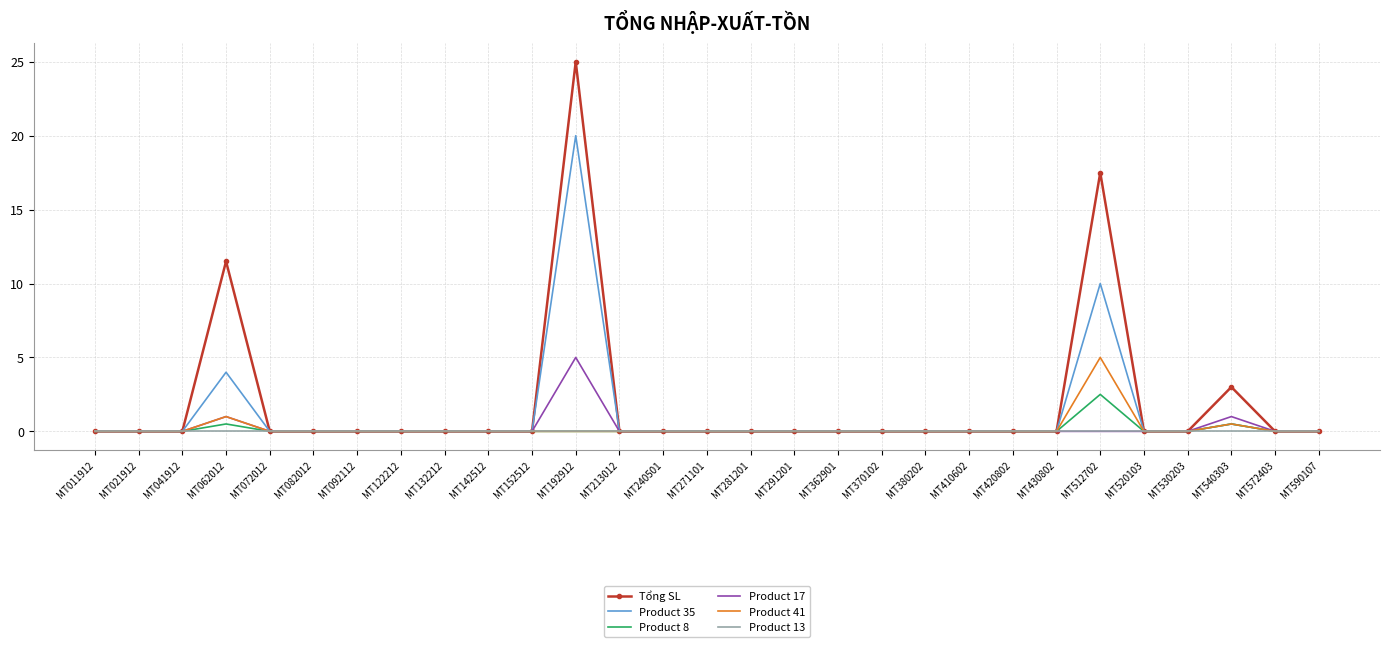

Reading left to right, transcribe all the data shown in this chart.

Tổng SL: MT011912=0.0	MT021912=0.0	MT041912=0.0	MT062012=11.5	MT072012=0.0	MT082012=0.0	MT092112=0.0	MT122212=0.0	MT132212=0.0	MT142512=0.0	MT152512=0.0	MT192912=25.0	MT213012=0.0	MT240501=0.0	MT271101=0.0	MT281201=0.0	MT291201=0.0	MT362901=0.0	MT370102=0.0	MT380202=0.0	MT410602=0.0	MT420802=0.0	MT430802=0.0	MT512702=17.5	MT520103=0.0	MT530203=0.0	MT540303=3.0	MT572403=0.0	MT590107=0.0
Product 35: MT011912=0.0	MT021912=0.0	MT041912=0.0	MT062012=4.0	MT072012=0.0	MT082012=0.0	MT092112=0.0	MT122212=0.0	MT132212=0.0	MT142512=0.0	MT152512=0.0	MT192912=20.0	MT213012=0.0	MT240501=0.0	MT271101=0.0	MT281201=0.0	MT291201=0.0	MT362901=0.0	MT370102=0.0	MT380202=0.0	MT410602=0.0	MT420802=0.0	MT430802=0.0	MT512702=10.0	MT520103=0.0	MT530203=0.0	MT540303=0.5	MT572403=0.0	MT590107=0.0
Product 8: MT011912=0.0	MT021912=0.0	MT041912=0.0	MT062012=0.5	MT072012=0.0	MT082012=0.0	MT092112=0.0	MT122212=0.0	MT132212=0.0	MT142512=0.0	MT152512=0.0	MT192912=0.0	MT213012=0.0	MT240501=0.0	MT271101=0.0	MT281201=0.0	MT291201=0.0	MT362901=0.0	MT370102=0.0	MT380202=0.0	MT410602=0.0	MT420802=0.0	MT430802=0.0	MT512702=2.5	MT520103=0.0	MT530203=0.0	MT540303=0.5	MT572403=0.0	MT590107=0.0
Product 17: MT011912=0.0	MT021912=0.0	MT041912=0.0	MT062012=1.0	MT072012=0.0	MT082012=0.0	MT092112=0.0	MT122212=0.0	MT132212=0.0	MT142512=0.0	MT152512=0.0	MT192912=5.0	MT213012=0.0	MT240501=0.0	MT271101=0.0	MT281201=0.0	MT291201=0.0	MT362901=0.0	MT370102=0.0	MT380202=0.0	MT410602=0.0	MT420802=0.0	MT430802=0.0	MT512702=0.0	MT520103=0.0	MT530203=0.0	MT540303=1.0	MT572403=0.0	MT590107=0.0
Product 41: MT011912=0.0	MT021912=0.0	MT041912=0.0	MT062012=1.0	MT072012=0.0	MT082012=0.0	MT092112=0.0	MT122212=0.0	MT132212=0.0	MT142512=0.0	MT152512=0.0	MT192912=0.0	MT213012=0.0	MT240501=0.0	MT271101=0.0	MT281201=0.0	MT291201=0.0	MT362901=0.0	MT370102=0.0	MT380202=0.0	MT410602=0.0	MT420802=0.0	MT430802=0.0	MT512702=5.0	MT520103=0.0	MT530203=0.0	MT540303=0.5	MT572403=0.0	MT590107=0.0
Product 13: MT011912=0.0	MT021912=0.0	MT041912=0.0	MT062012=0.0	MT072012=0.0	MT082012=0.0	MT092112=0.0	MT122212=0.0	MT132212=0.0	MT142512=0.0	MT152512=0.0	MT192912=0.0	MT213012=0.0	MT240501=0.0	MT271101=0.0	MT281201=0.0	MT291201=0.0	MT362901=0.0	MT370102=0.0	MT380202=0.0	MT410602=0.0	MT420802=0.0	MT430802=0.0	MT512702=0.0	MT520103=0.0	MT530203=0.0	MT540303=0.0	MT572403=0.0	MT590107=0.0